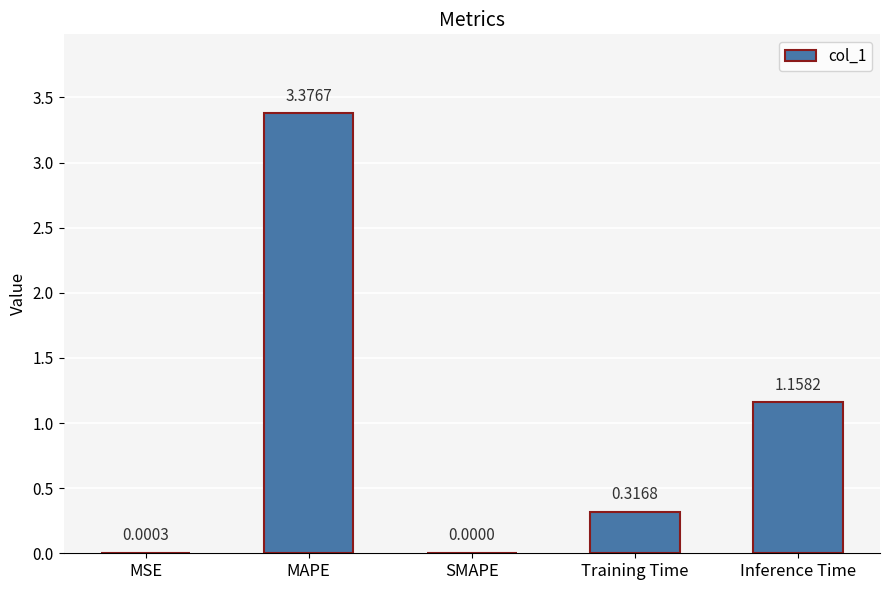

At which category does the chart reach its peak across all series?

MAPE